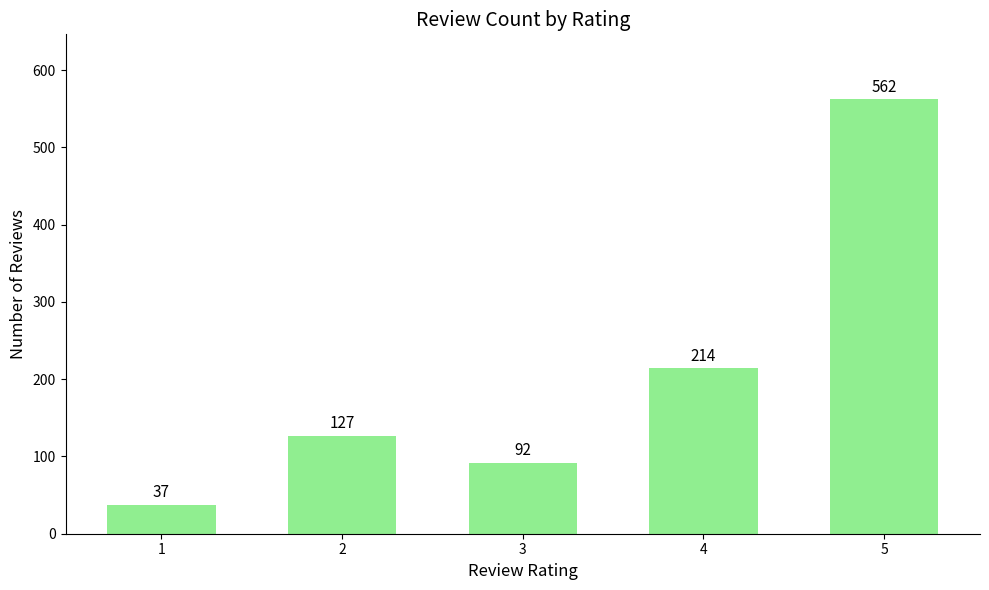

Between 5 and 4, which is larger?

5